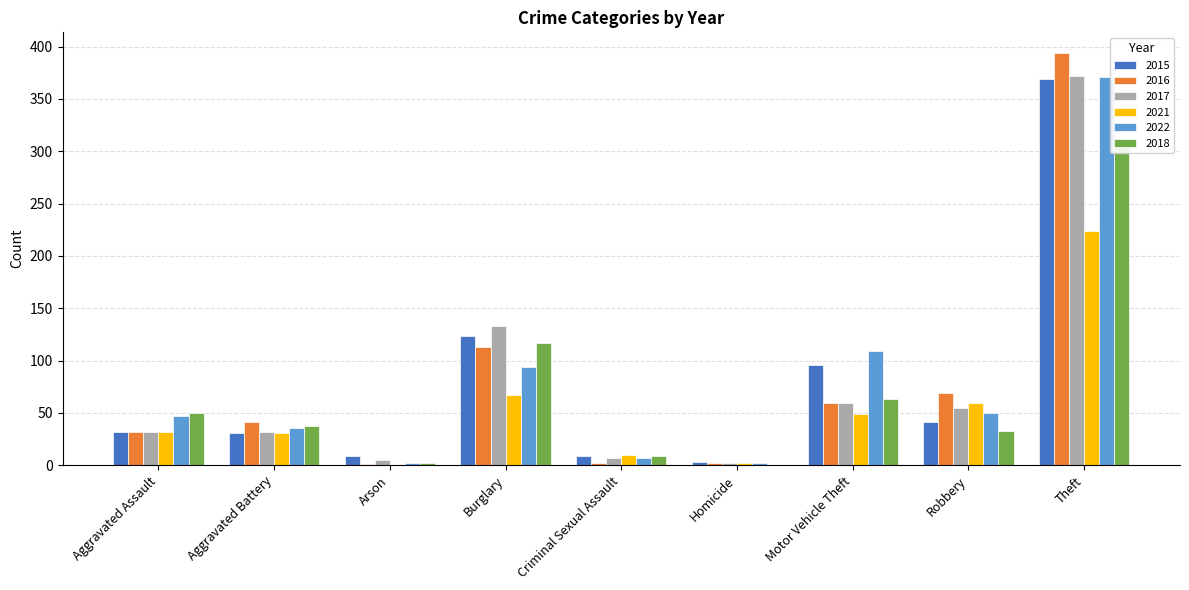

What is the label of the 1st bar from the right?

Theft